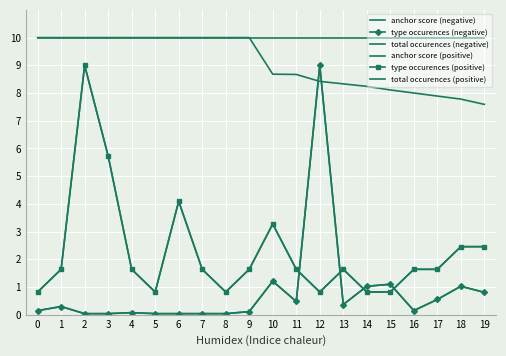

What is the average value of the total occurences (negative) series?

0.8